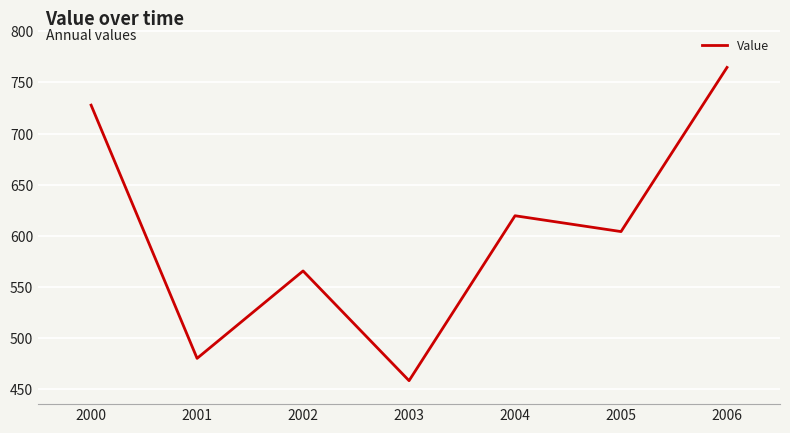

What is the average value?

603.0